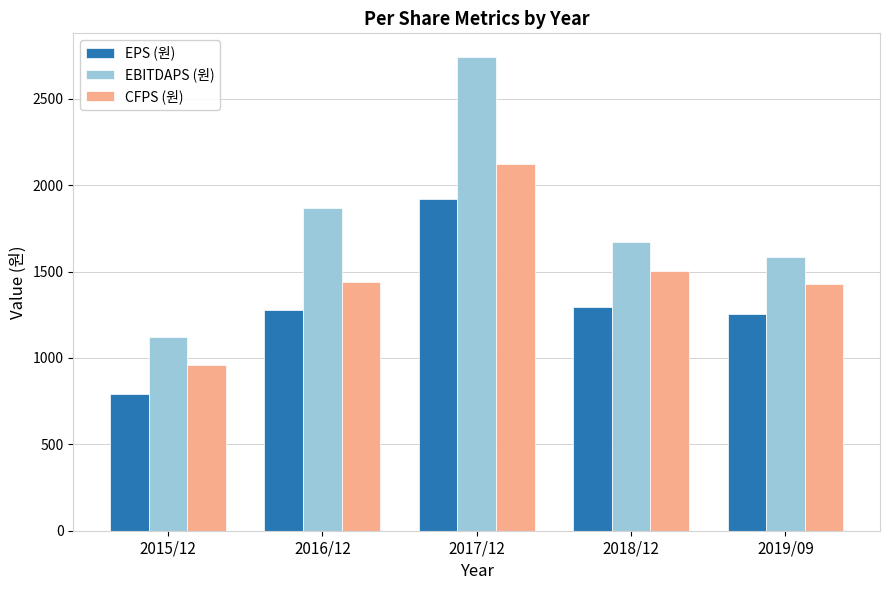

What is the maximum value for EBITDAPS (원)?

2742